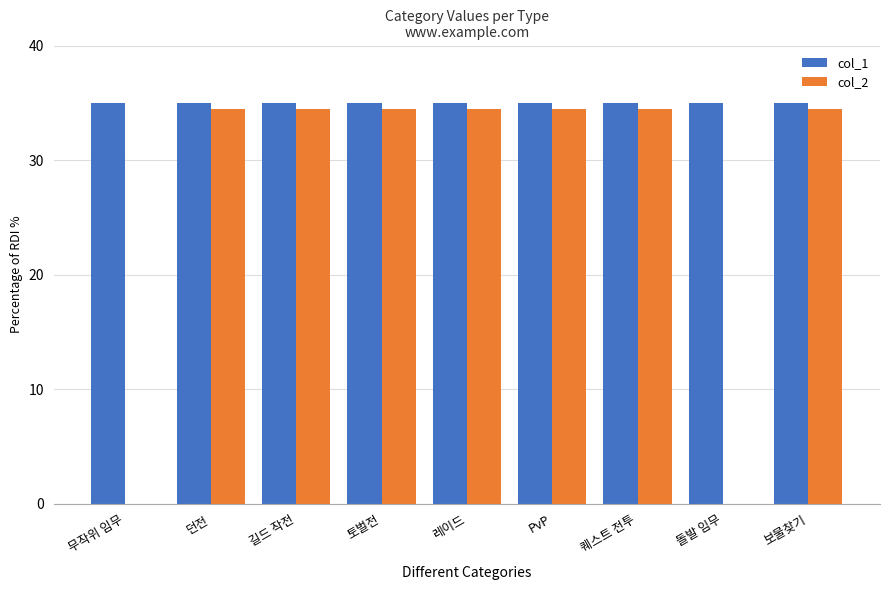

What is the highest value of the col_2 series?

34.5